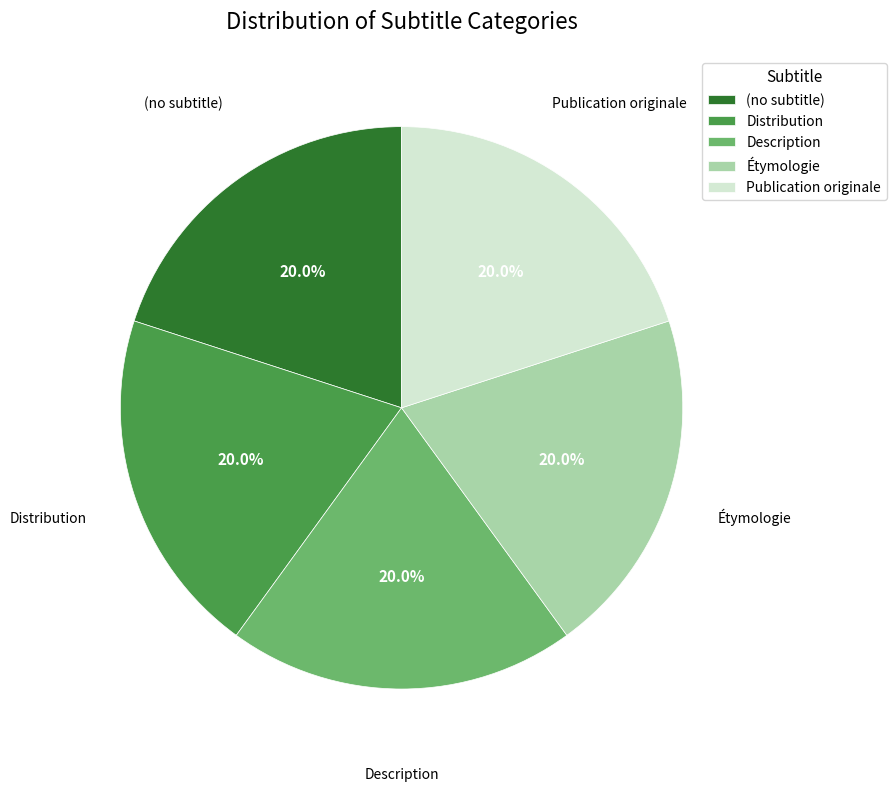

To the nearest percent, what percentage of the pie is Publication originale?

20%